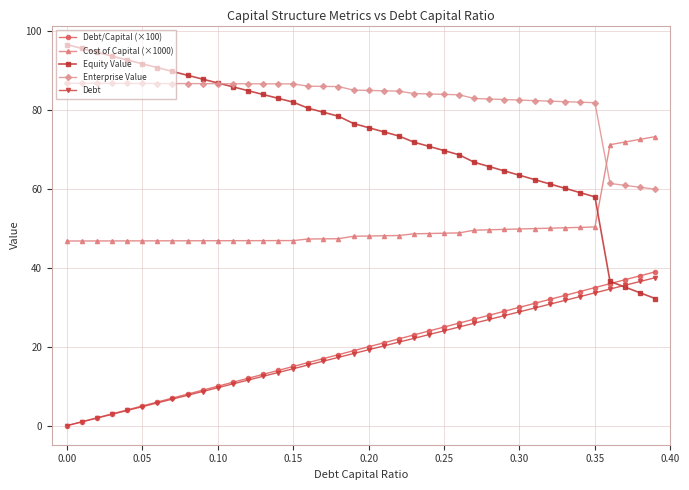

Which series has the largest total across all categories?

Enterprise Value